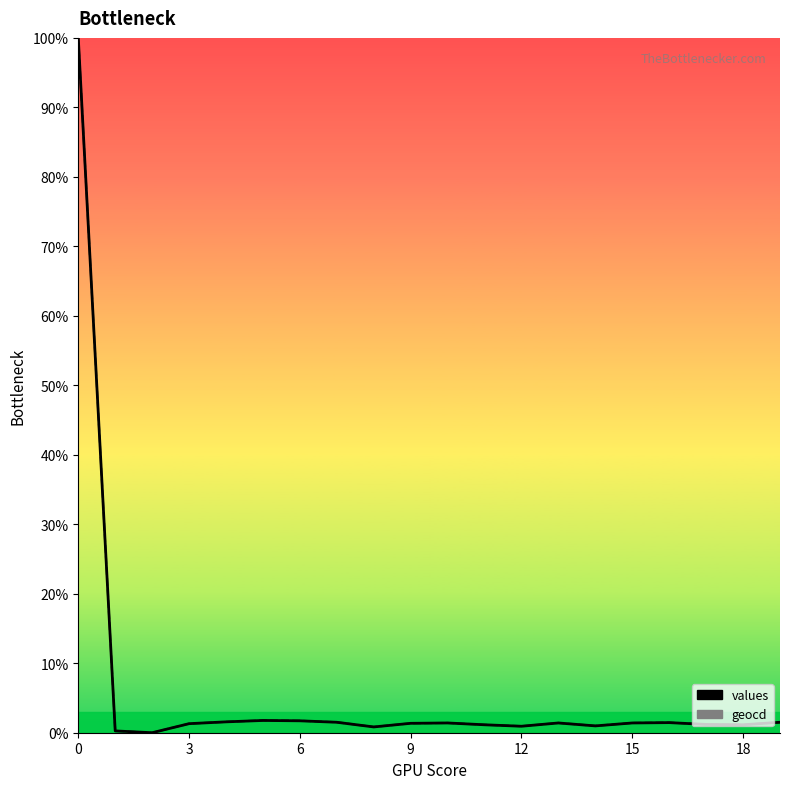

Read the geocd (line) value at 17.

1.2